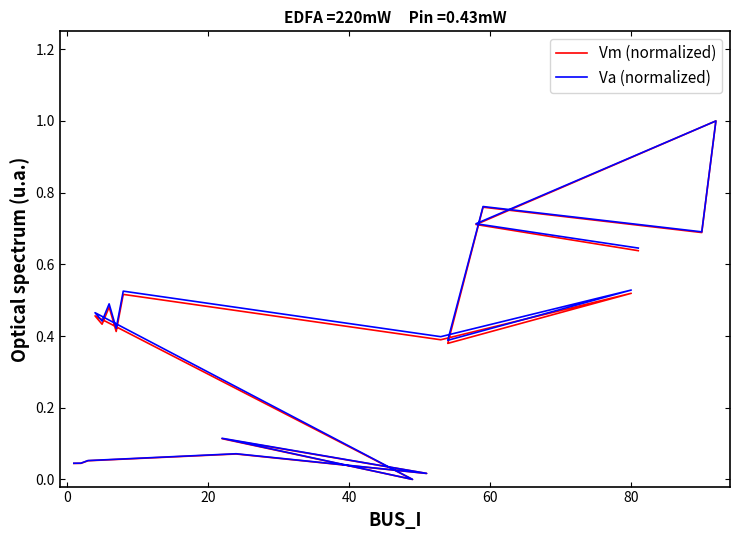

Reading left to right, transcribe all the data shown in this chart.

Vm (normalized): 0.0	0.0	0.1	0.1	0.0	0.1	0.0	0.5	0.4	0.5	0.4	0.5	0.4	0.5	0.4	0.8	0.7	1.0	0.7	0.6
Va (normalized): 0.0	0.0	0.1	0.1	0.0	0.1	0.0	0.5	0.4	0.5	0.4	0.5	0.4	0.5	0.4	0.8	0.7	1.0	0.7	0.6